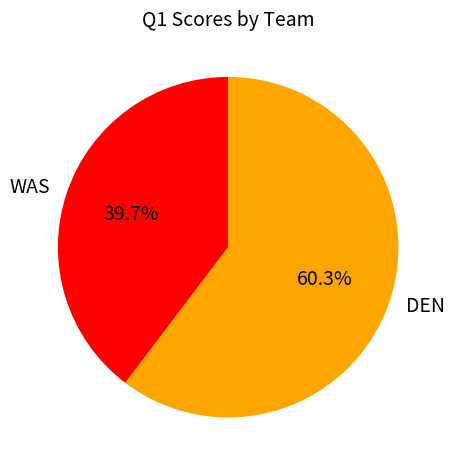

What percentage is the DEN slice, to the nearest percent?

60%